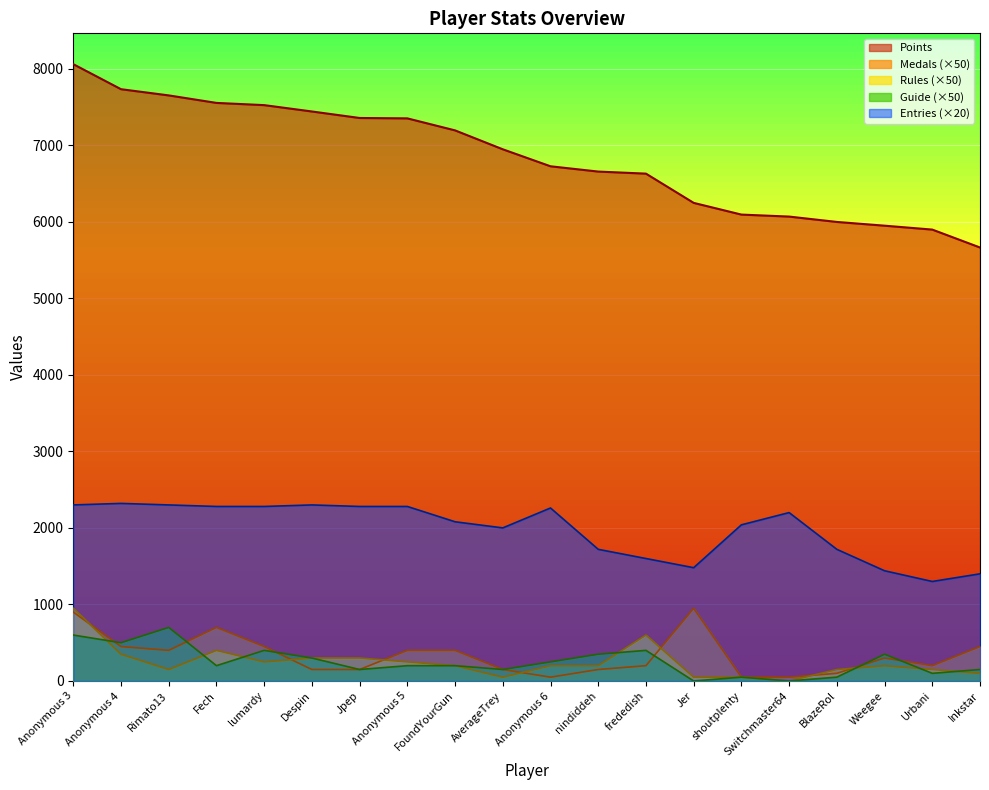

Which series has the widest spread of values?

Points